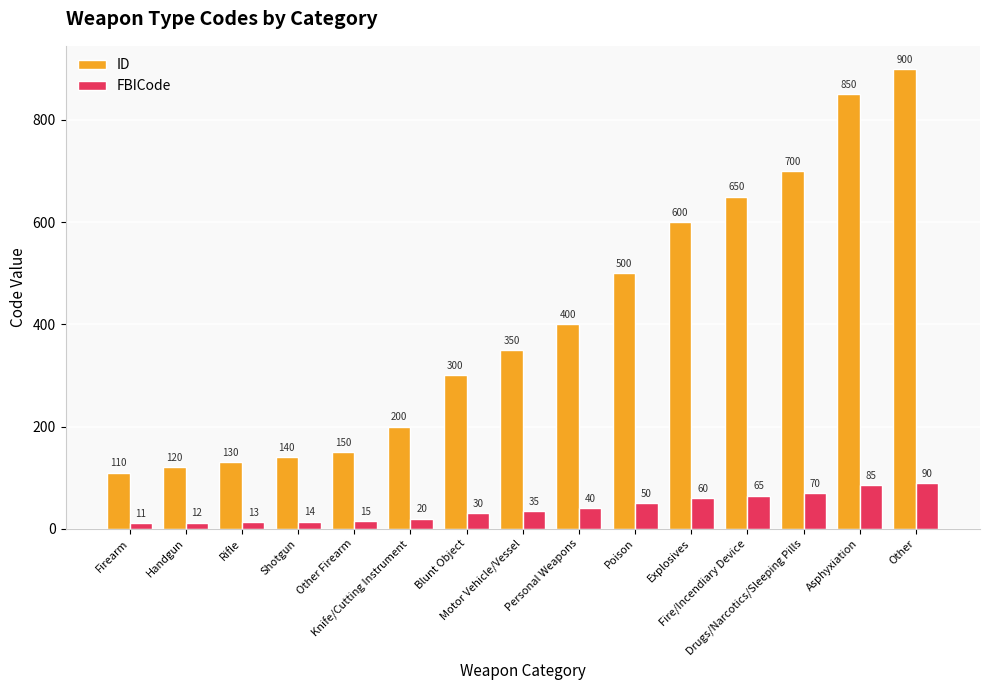

List the series in order of their overall mean, lowest first.

FBICode, ID